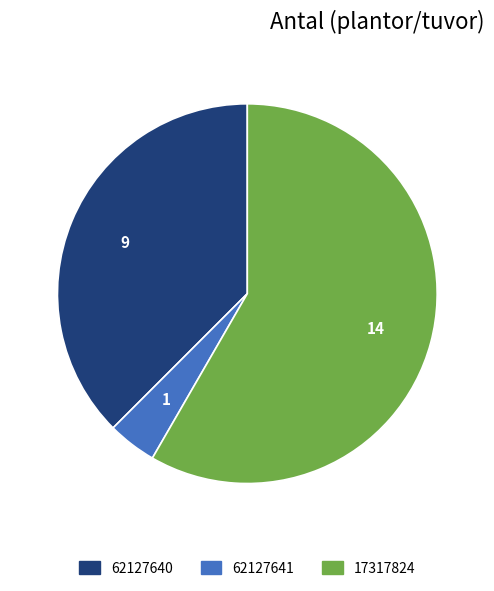

How many slices are in this pie chart?

3